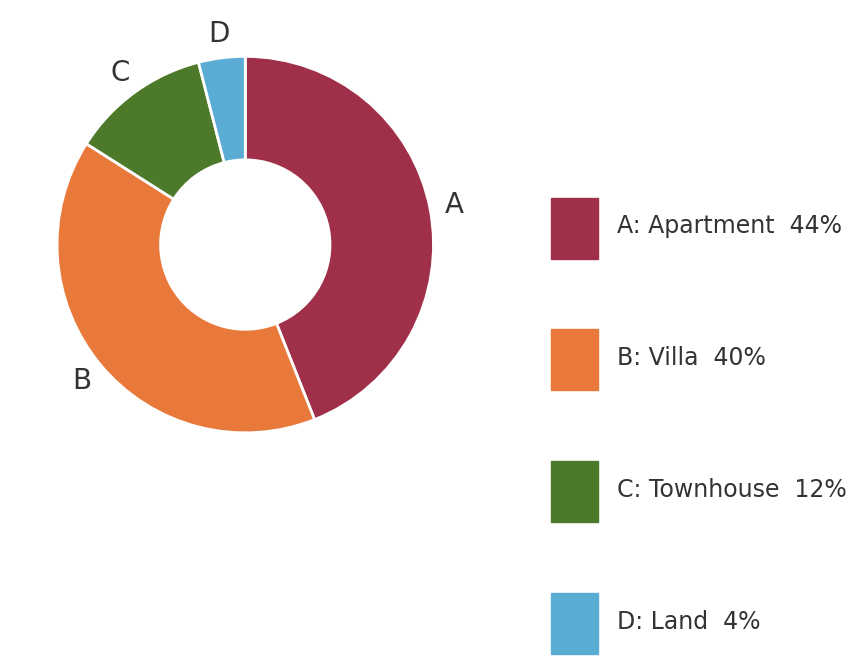

Does any single category account for the majority?

No